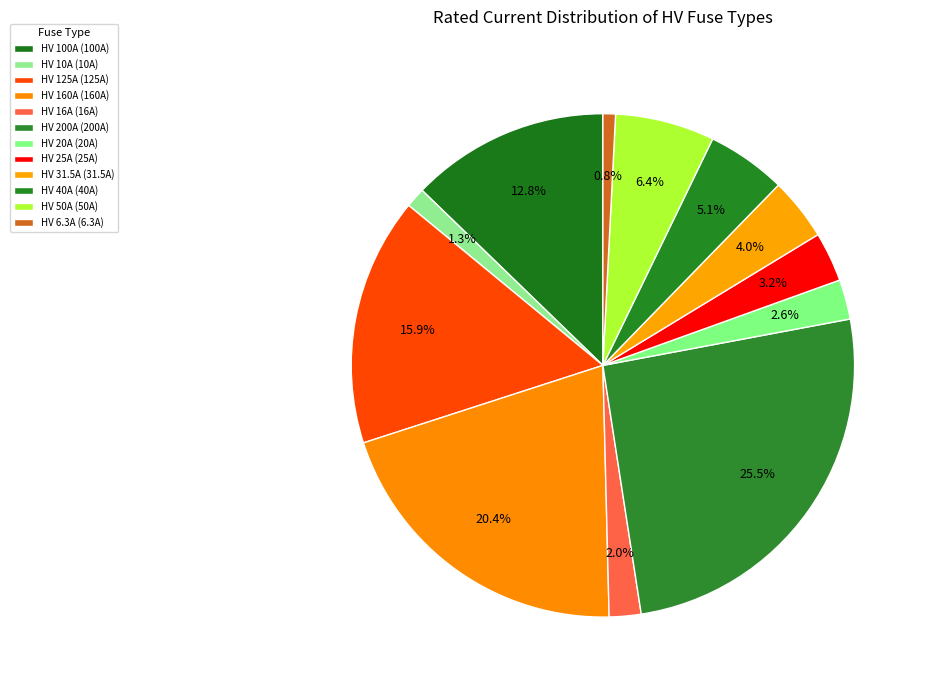

To the nearest percent, what is the difference between the HV 31.5A and HV 125A slice percentages?

12%